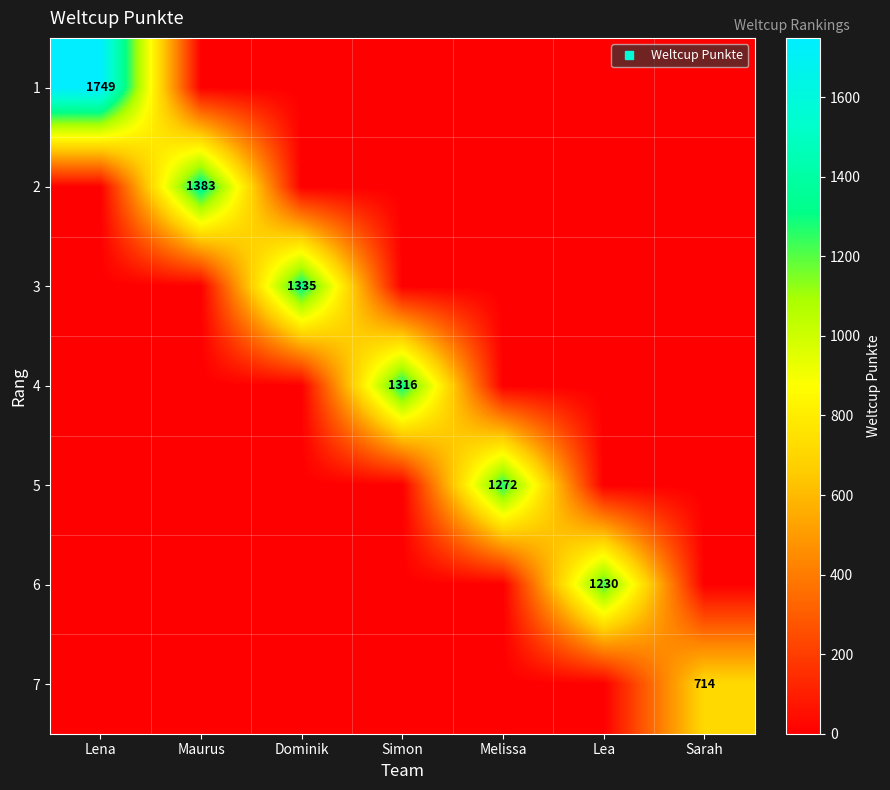

Count the number of data series in this chart.

7